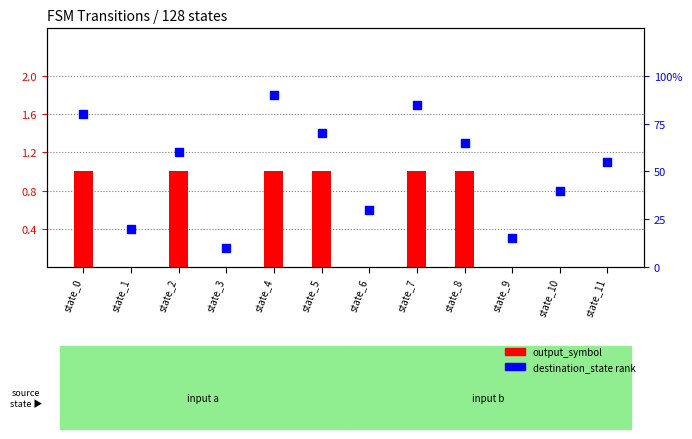

What is the total value across all series at state_5?

71